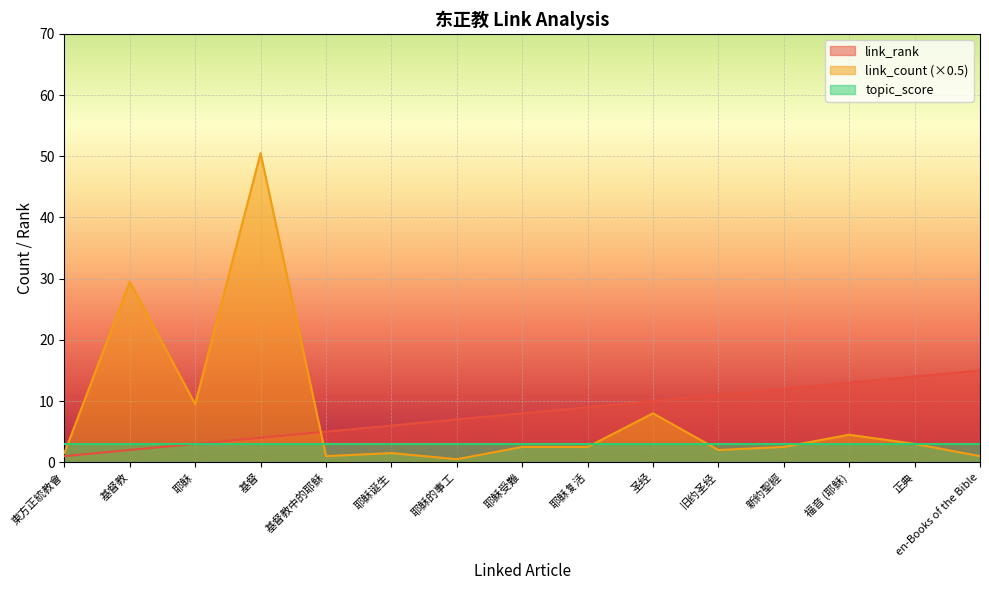

What position from the left is 基督教?

2